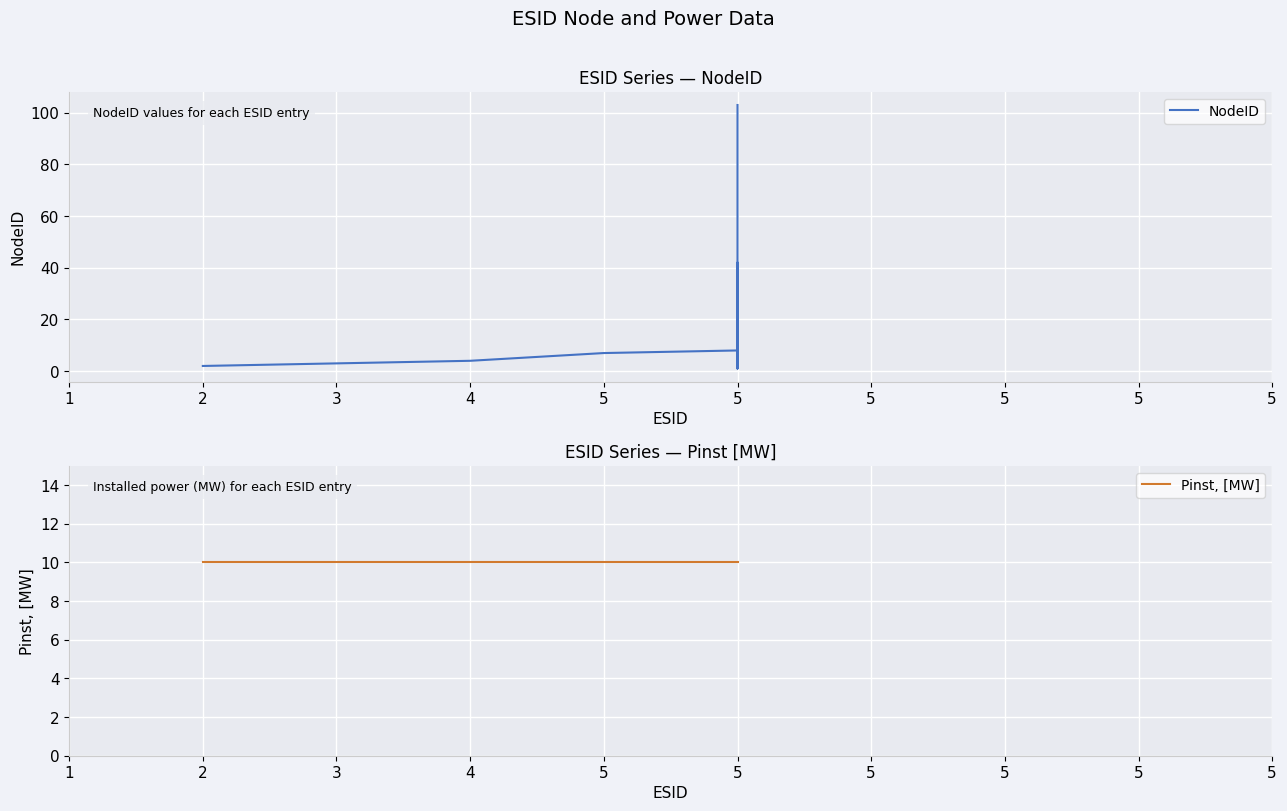

How many lines are shown in the chart?

2